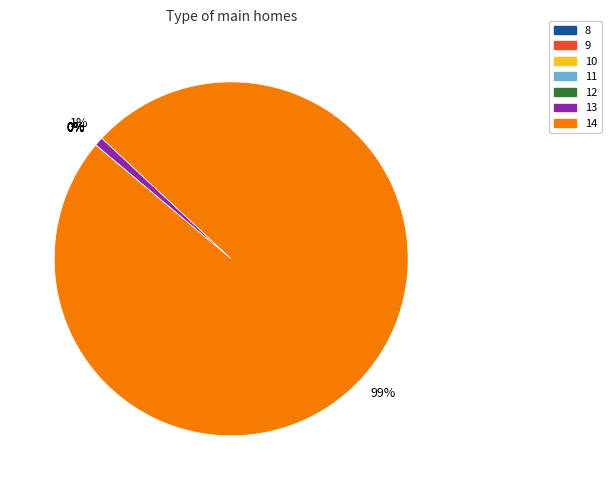

Is there a majority slice in this chart?

Yes